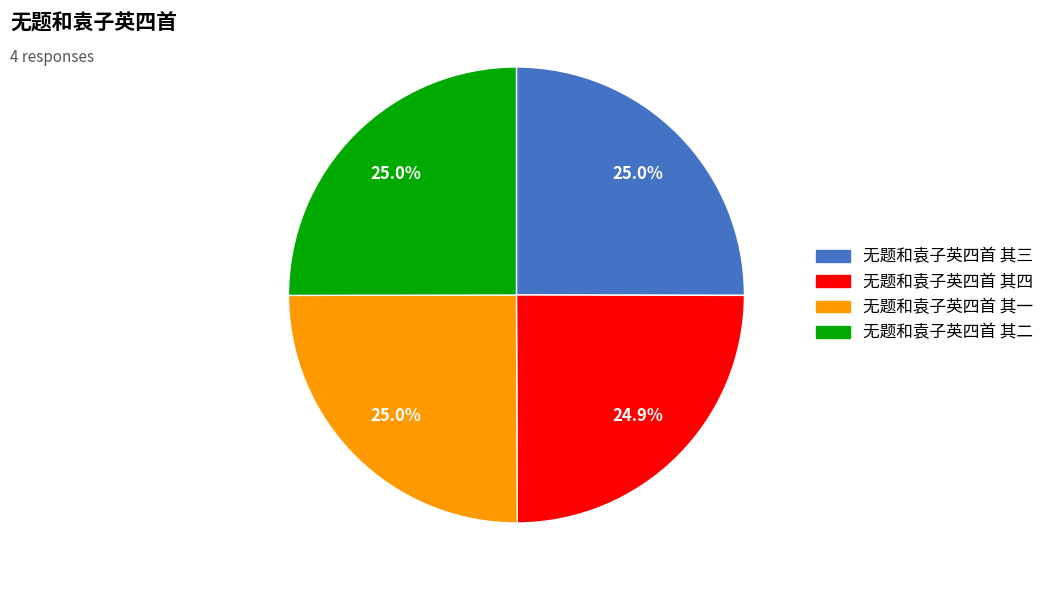

What is the ratio of the value at 无题和袁子英四首 其四 to the value at 无题和袁子英四首 其二?

1.0